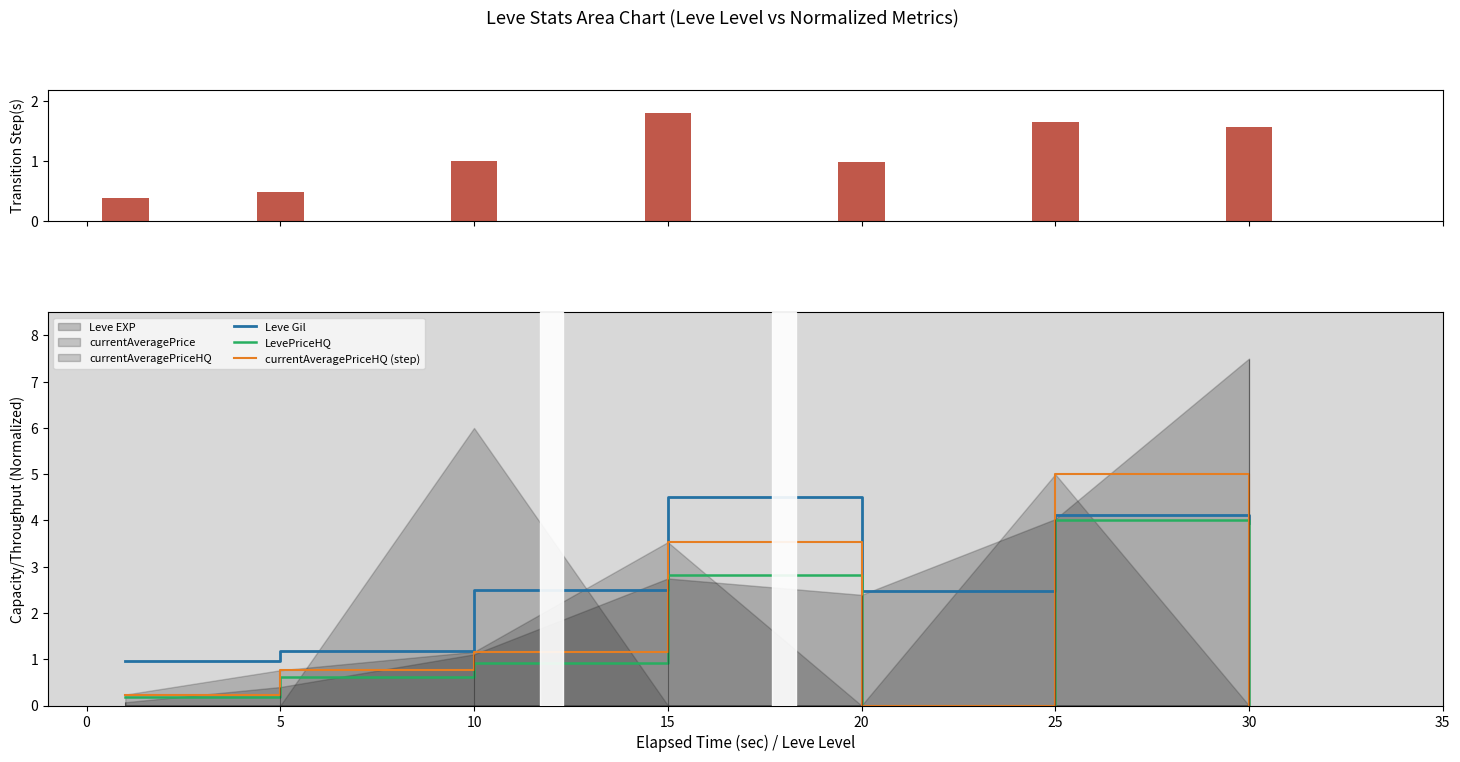

Is the value of LevePriceHQ at 15 greater than the value of currentAveragePriceHQ (step) at 5?

Yes